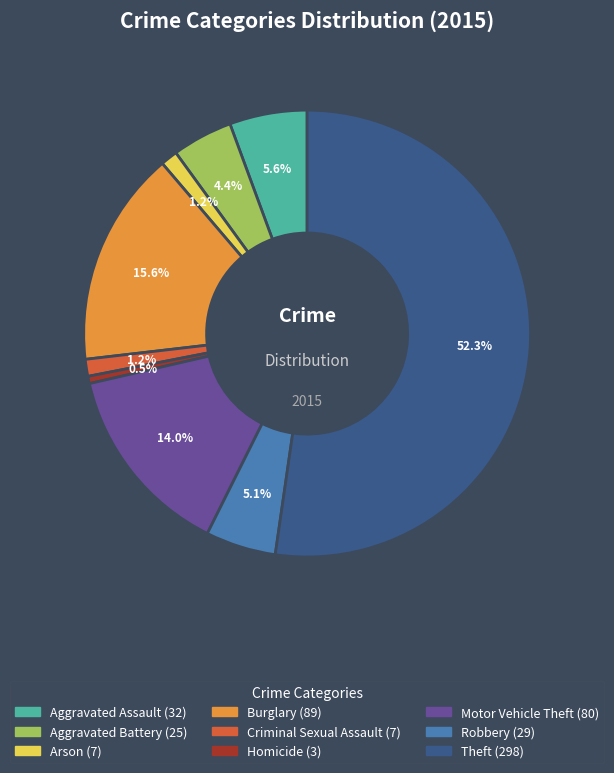

The Arson slice represents 11% of the pie. True or false?

False